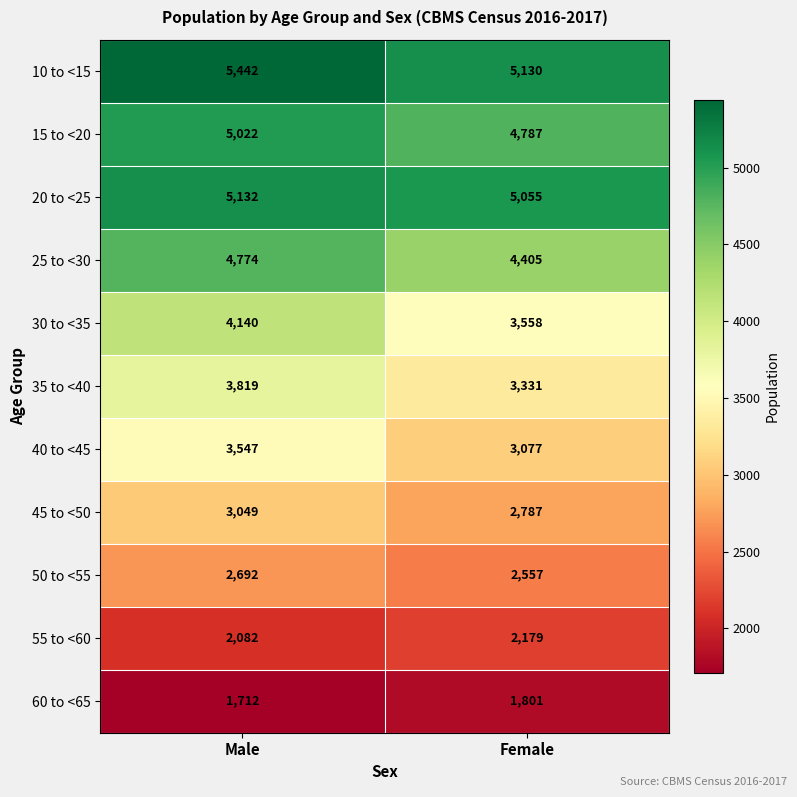

What is the greatest value displayed?

5442